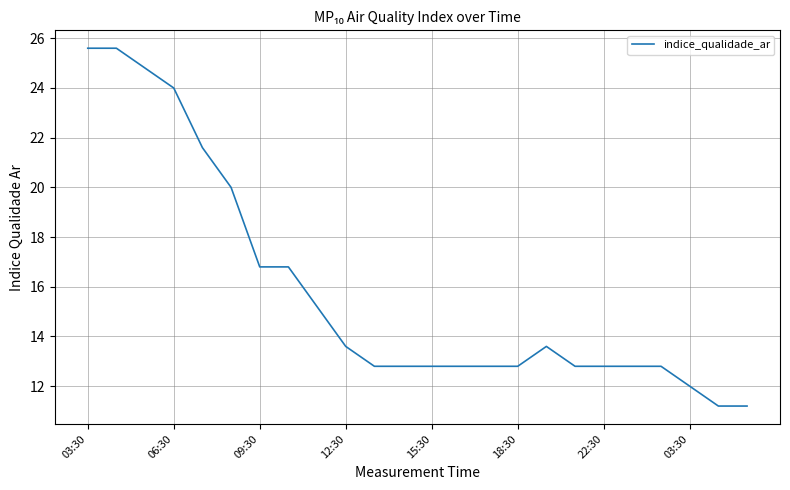

What is the greatest value displayed?

25.6